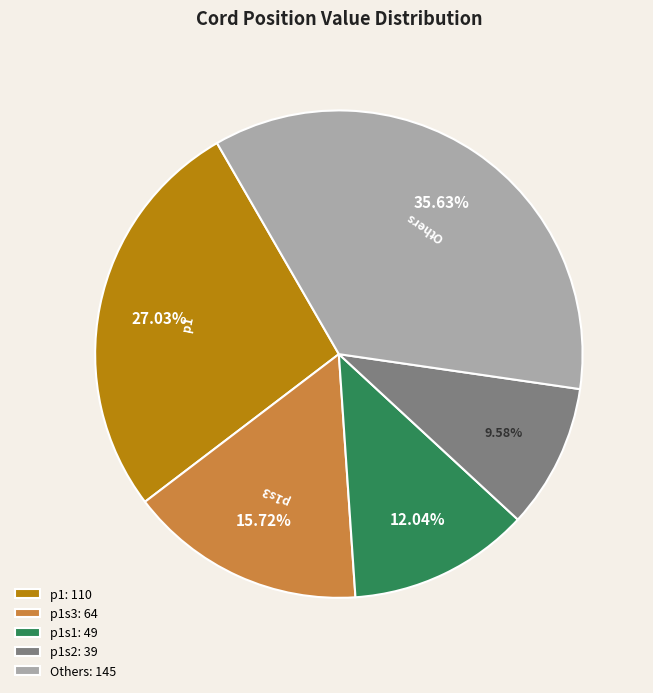

Which has a higher value, p1s2: 39 or p1s3: 64?

p1s3: 64